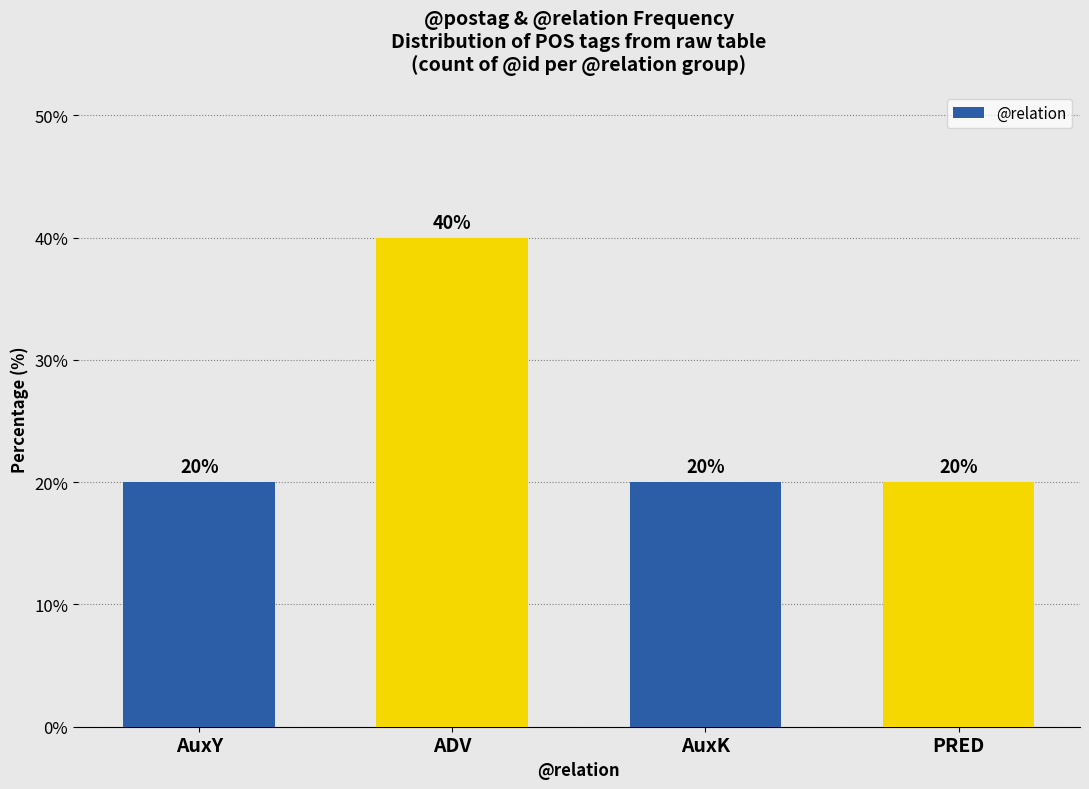

Reading right to left, extract all data points from this chart.

20	20	40	20